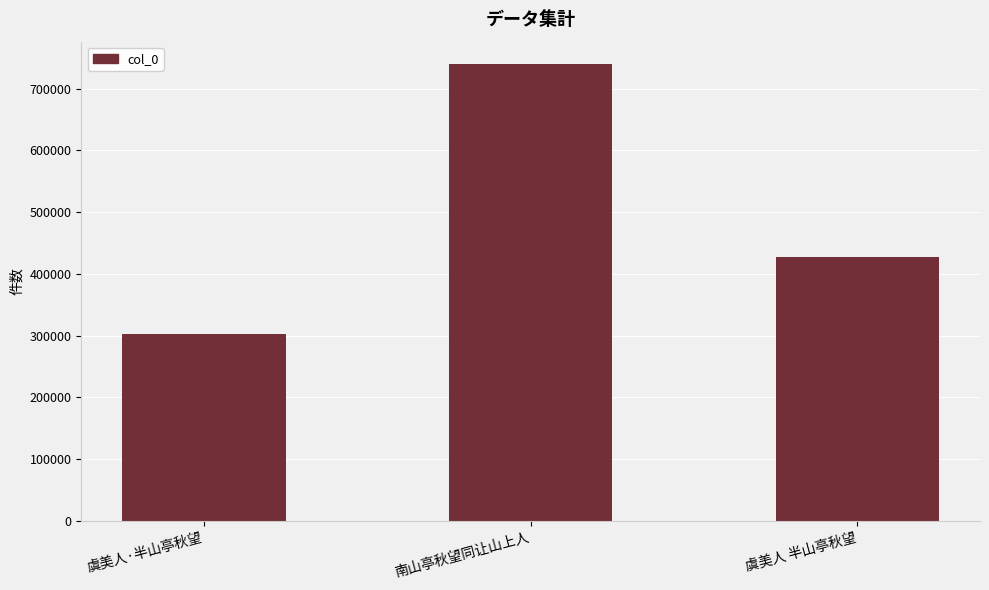

True or false: the data shows 302654 at 虞美人·半山亭秋望.

True